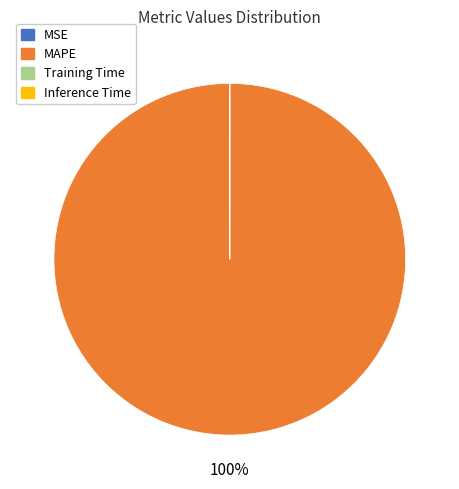

Is it true that MAPE is 100% of the pie?

True